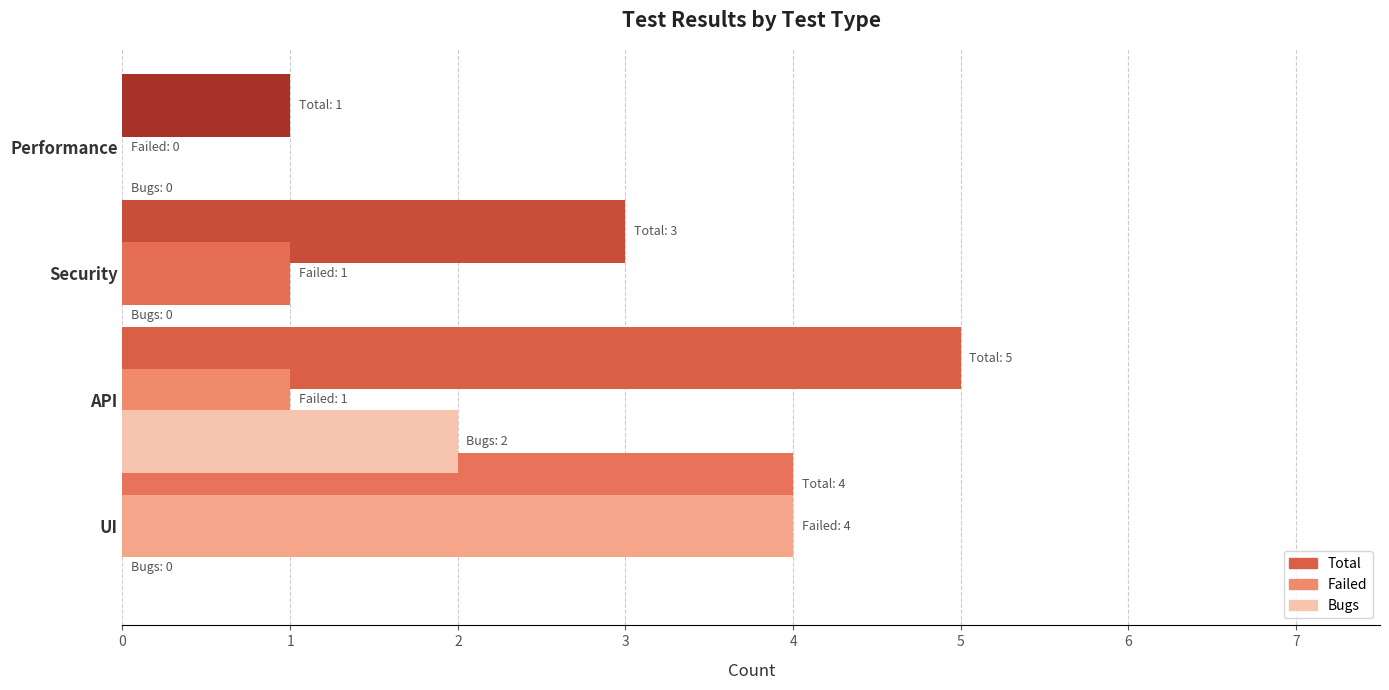

What is the total value across all series at UI?

8